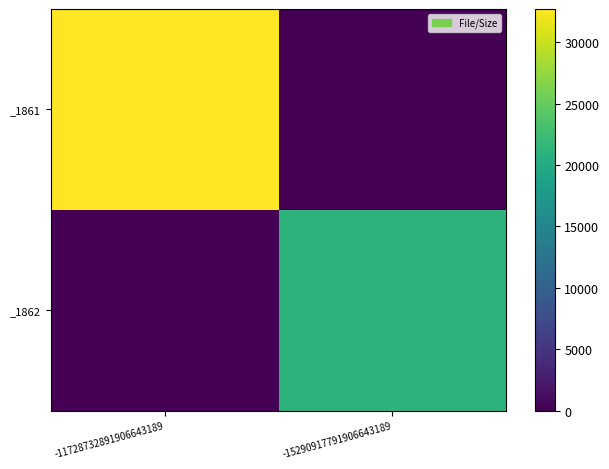

Reading left to right, transcribe all the data shown in this chart.

_1861: -11728732891906643189=32717	-15290917791906643189=0
_1862: -11728732891906643189=0	-15290917791906643189=21119